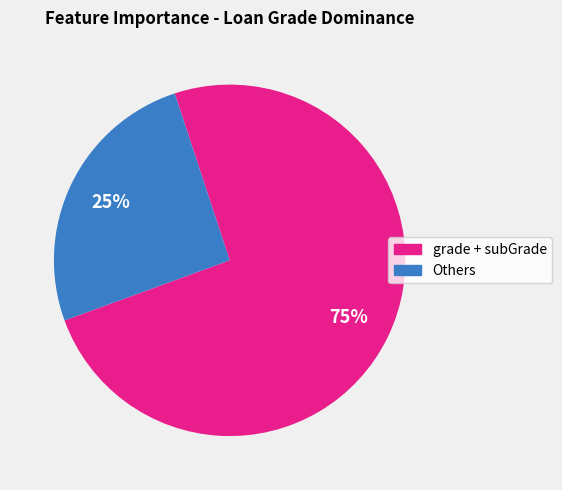

To the nearest percent, what is the average slice percentage?

50%